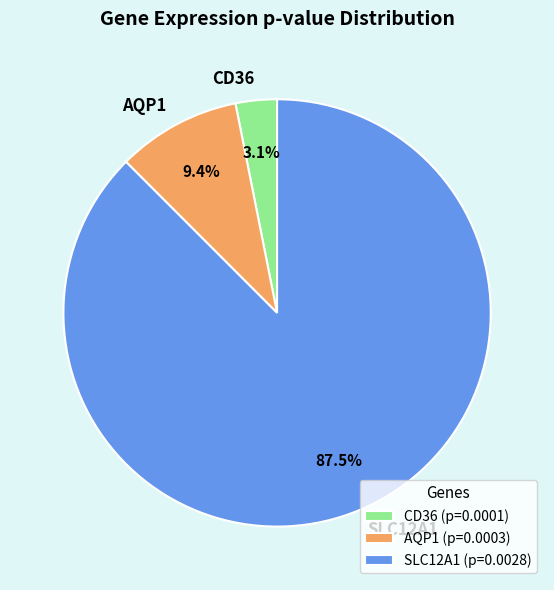

To the nearest percent, what is the difference between the CD36 and SLC12A1 slice percentages?

84%